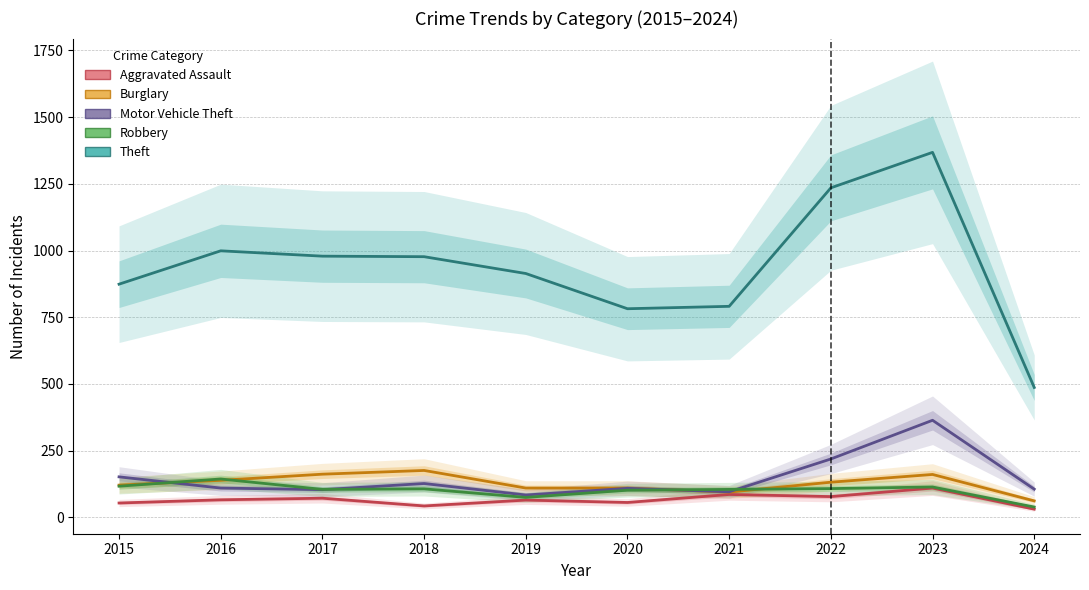

Where is the first local maximum for Robbery?

2016